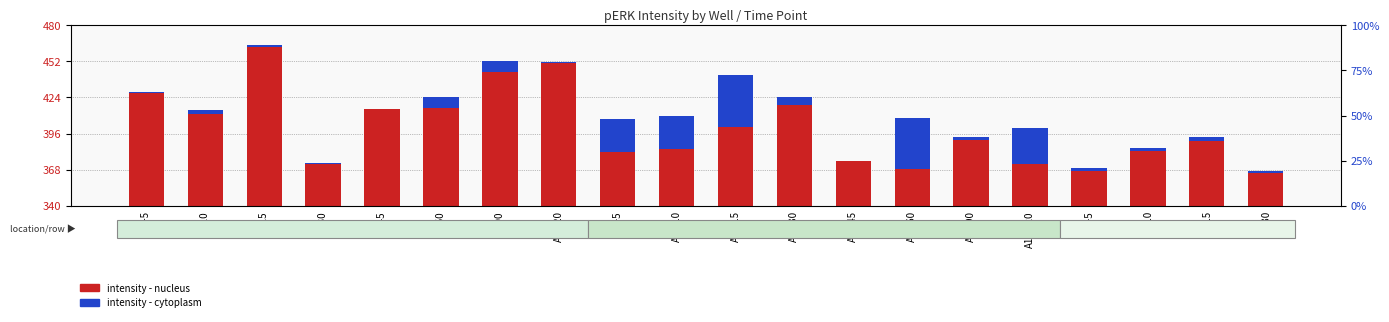

Between A2-15 and A2-30, which series saw the biggest shift?

intensity - nucleus